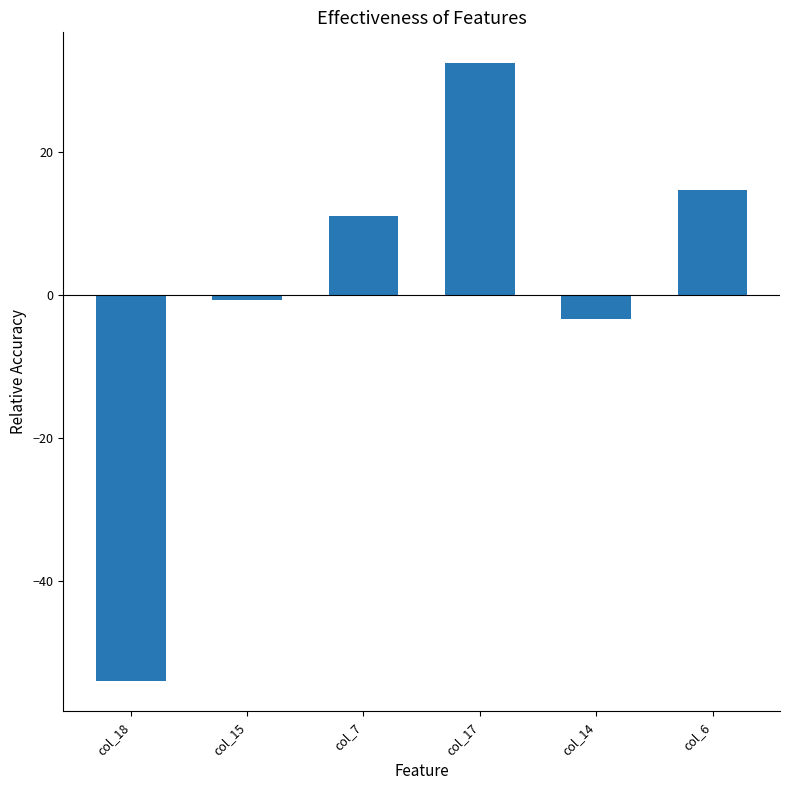

What position from the left is col_14?

5